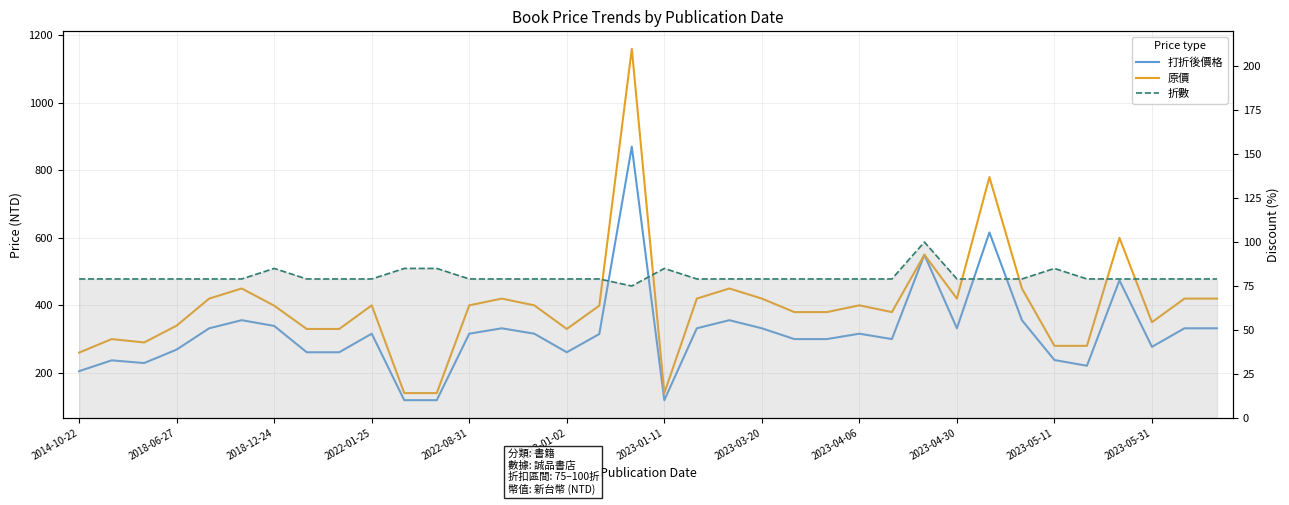

What position from the right is 25?

11